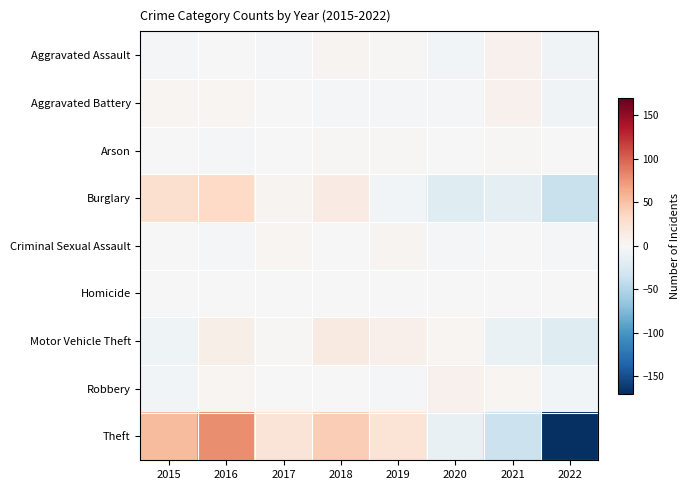

Which label corresponds to the largest value in the chart?

2016